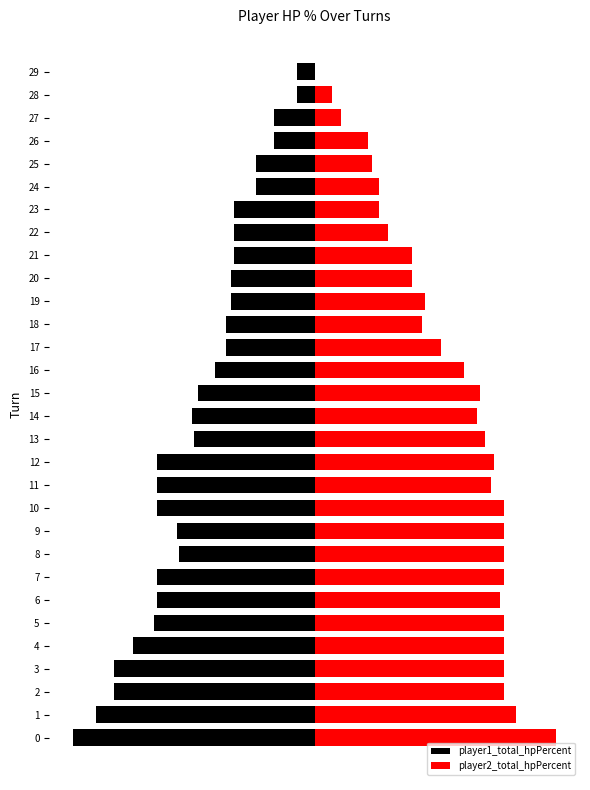

What is the minimum value shown in the chart?

-600